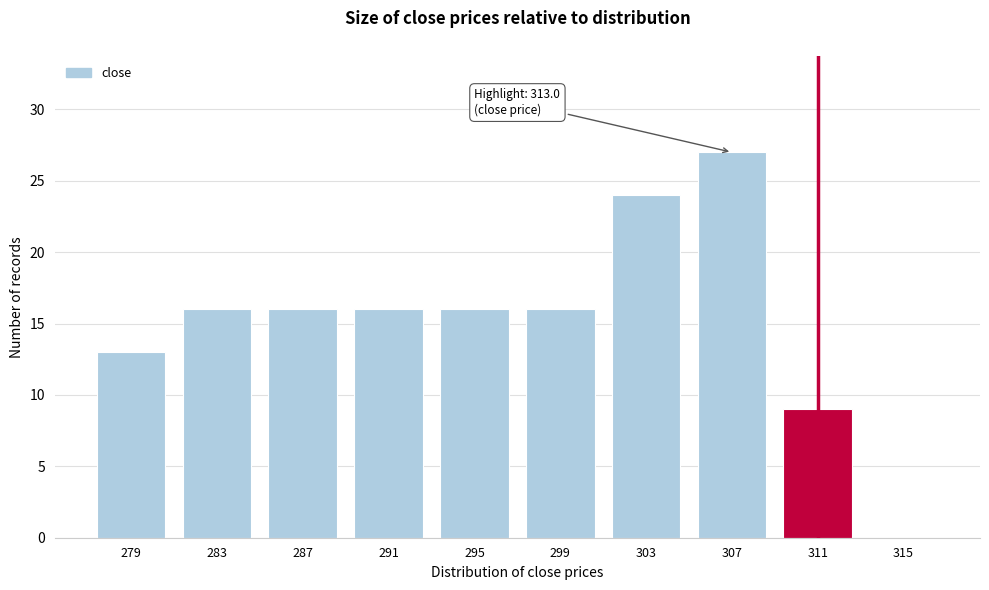

Reading right to left, what are all the values shown in this chart?

315=0	311=9	307=27	303=24	299=16	295=16	291=16	287=16	283=16	279=13